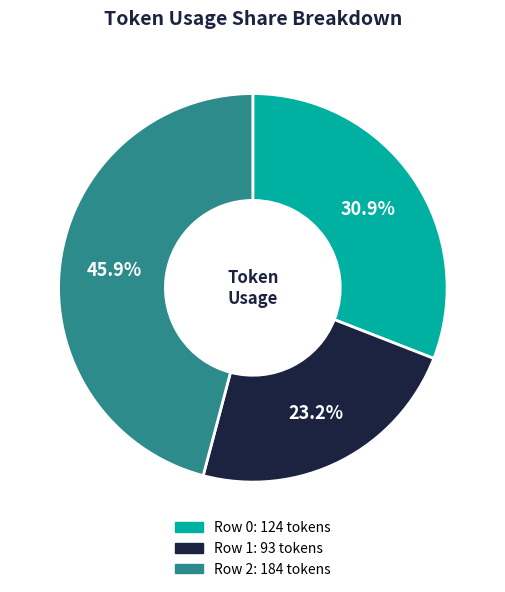

Rank the categories by value from highest to lowest.

Row 2, Row 0, Row 1